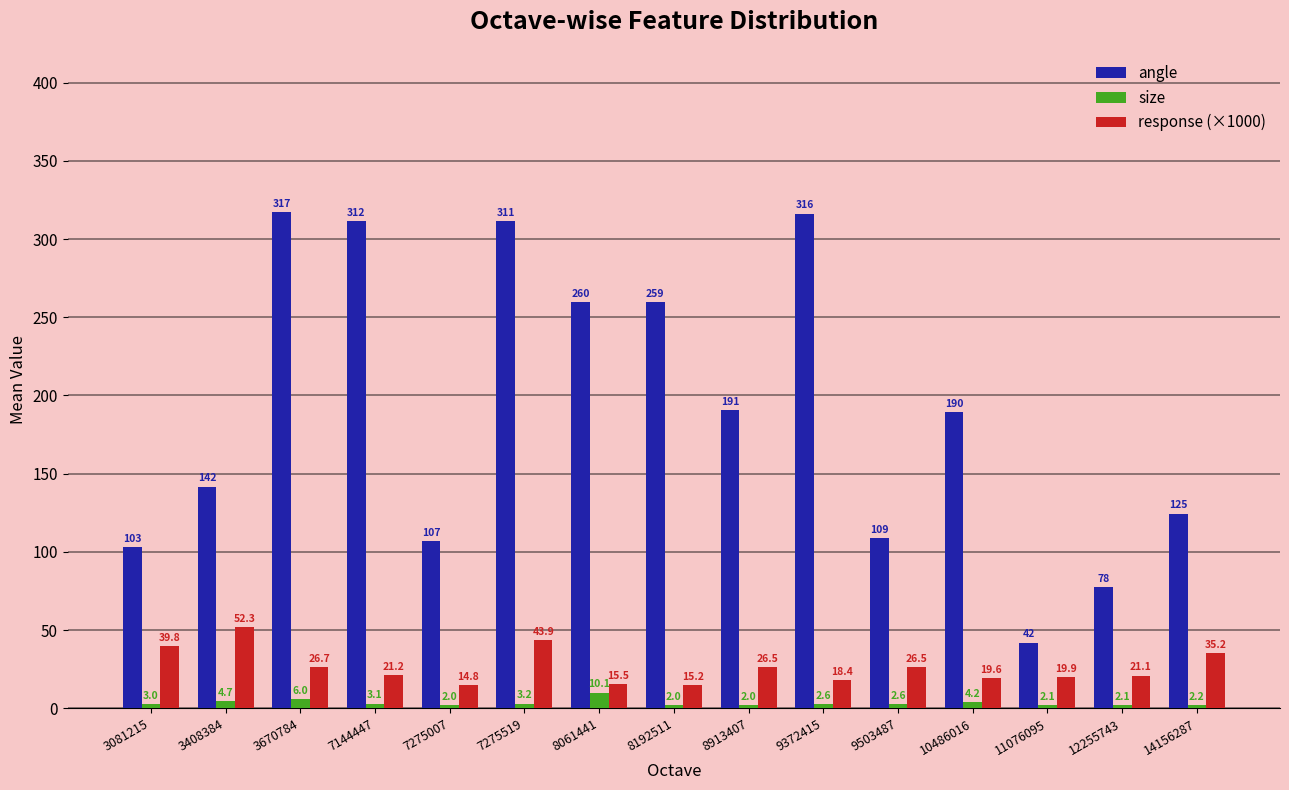

How many bars are there in total?

45